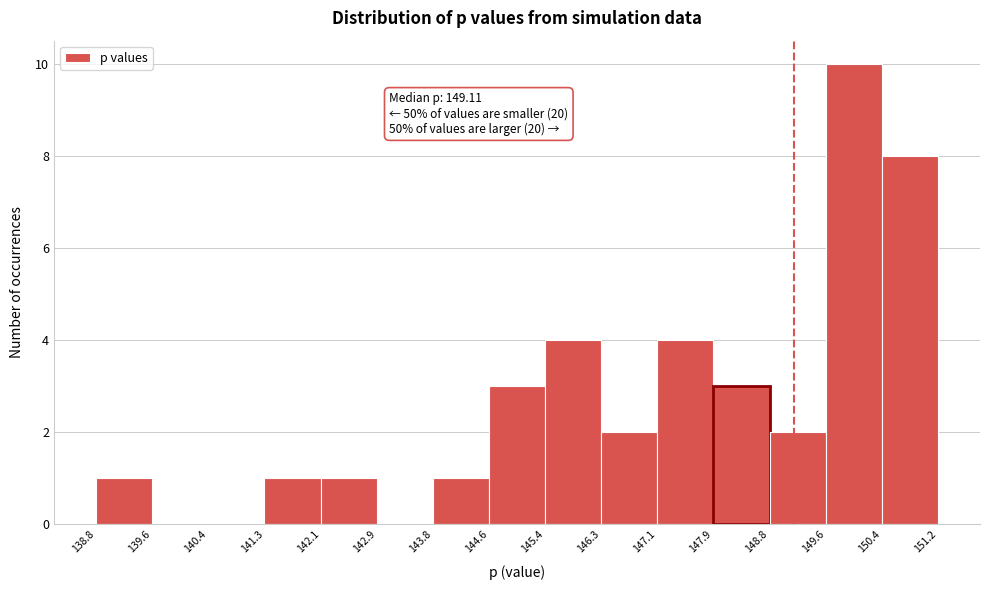

Which range on the x-axis has the tallest bar?

149.6 to 150.4